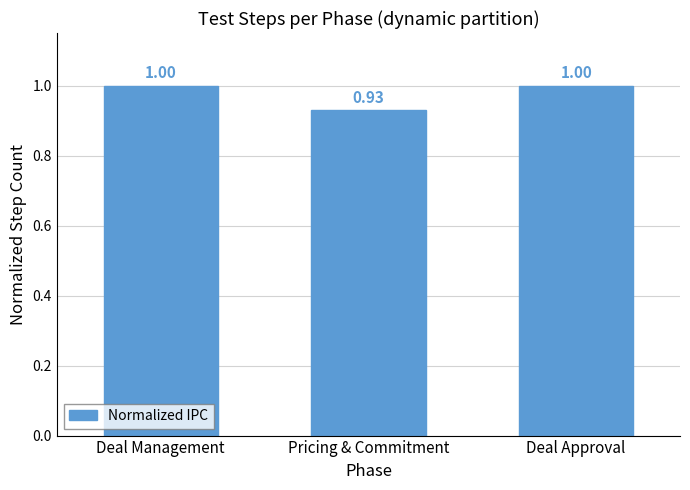

What is the difference between the maximum and minimum values?

0.1